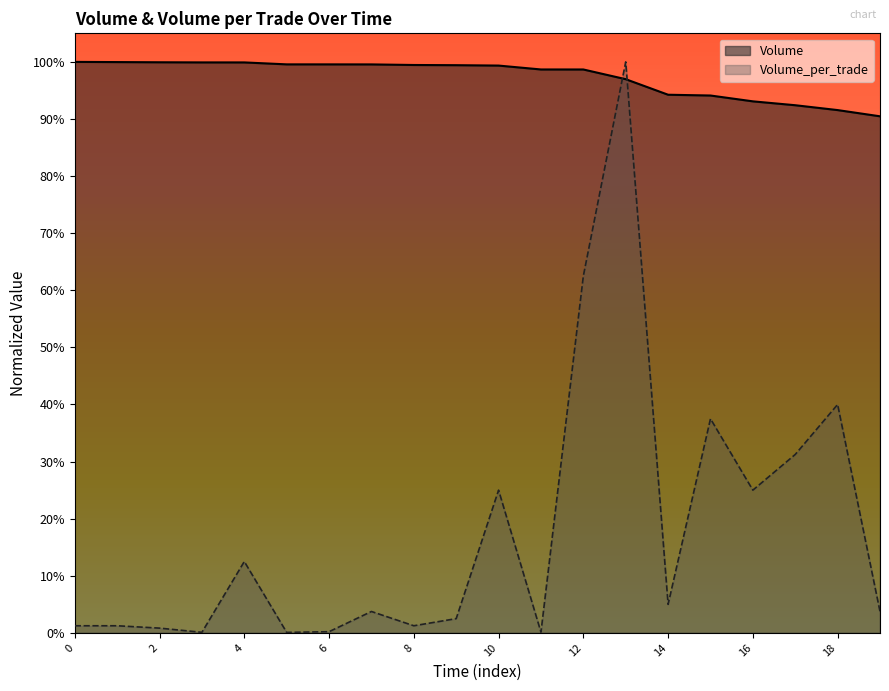

Reading left to right, extract all data points from this chart.

Volume: 0=1.0	1=1.0	2=1.0	3=1.0	4=1.0	5=1.0	6=1.0	7=1.0	8=1.0	9=1.0	10=1.0	11=1.0	12=1.0	13=1.0	14=0.9	15=0.9	16=0.9	17=0.9	18=0.9	19=0.9
Volume_per_trade: 0=0.0	1=0.0	2=0.0	3=0.0	4=0.1	5=0.0	6=0.0	7=0.0	8=0.0	9=0.0	10=0.2	11=0.0	12=0.6	13=1.0	14=0.1	15=0.4	16=0.2	17=0.3	18=0.4	19=0.0